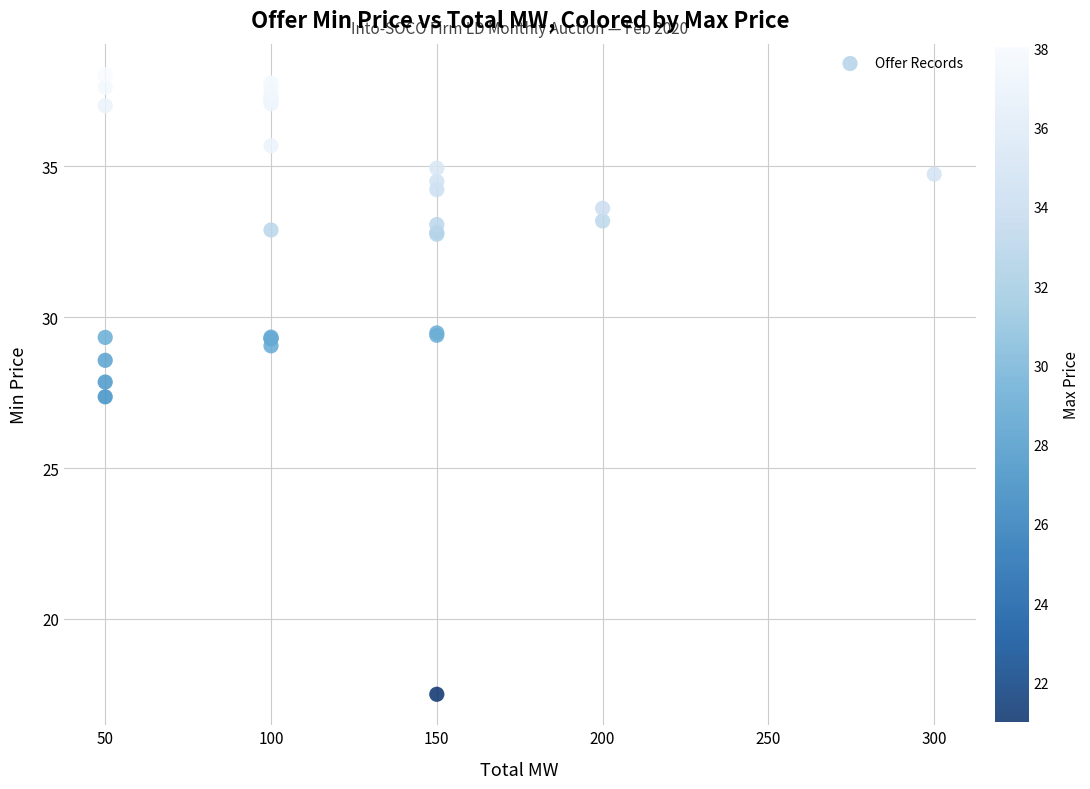

What Y value in the scatter plot is closest to 27?

27.4